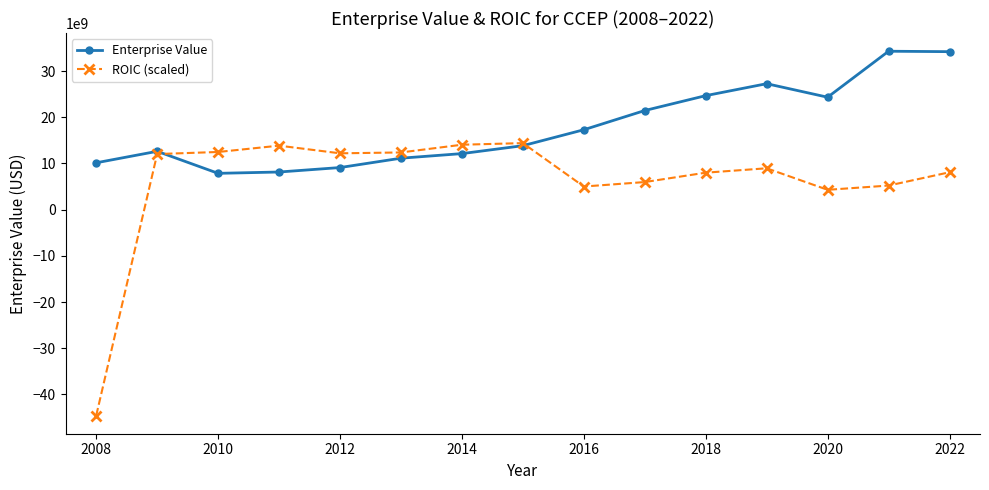

List the series in order of their overall mean, lowest first.

ROIC (scaled), Enterprise Value